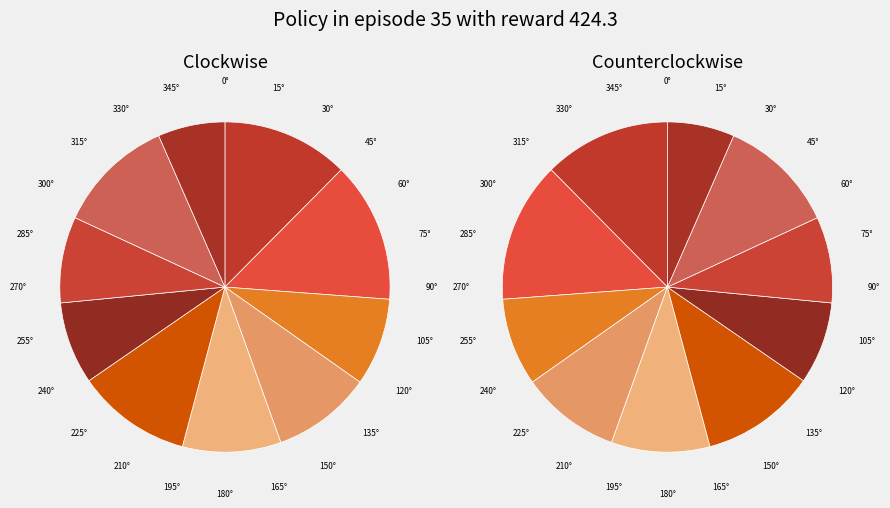

How many slices are in this pie chart?

10